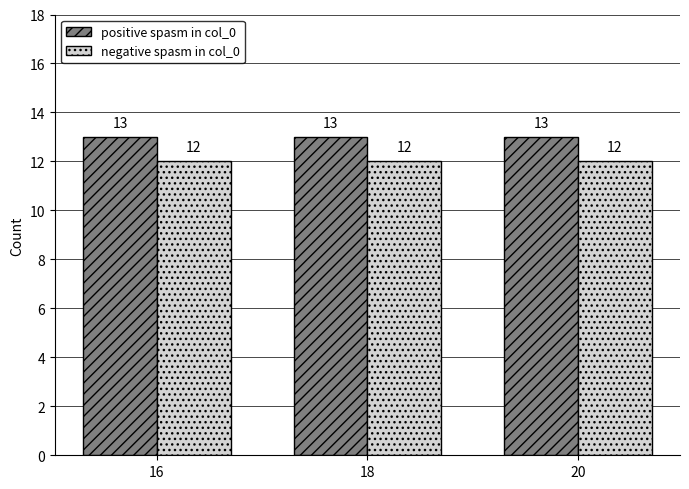

List the series in order of their overall mean, highest first.

positive spasm in col_0, negative spasm in col_0